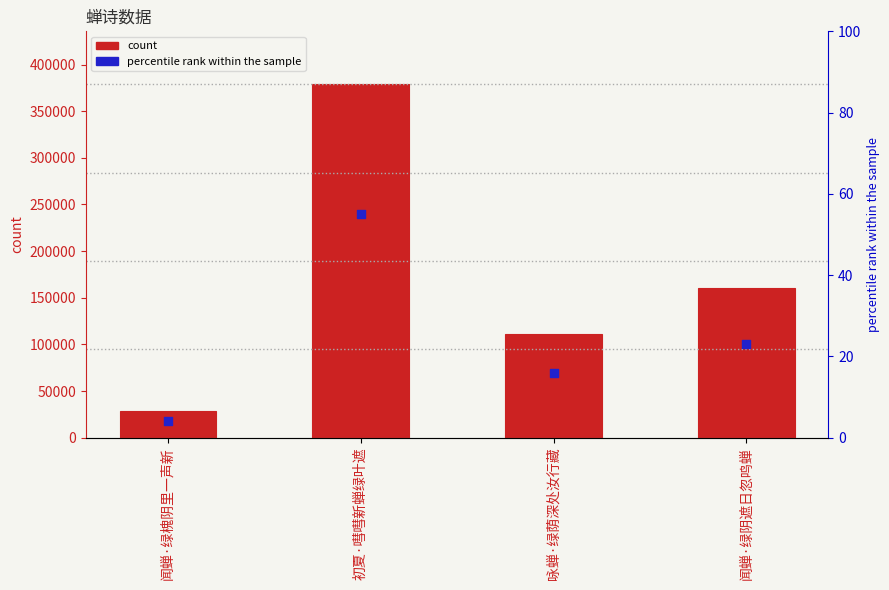

At which category is the sum across all series the highest?

初夏·嘒嘒新蝉绿叶遮